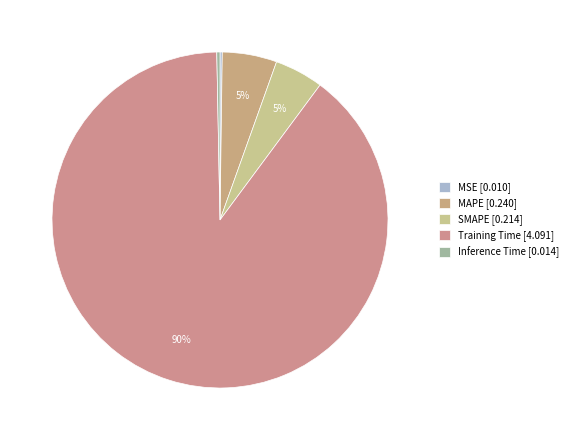

What is the largest slice in the pie chart?

Training Time